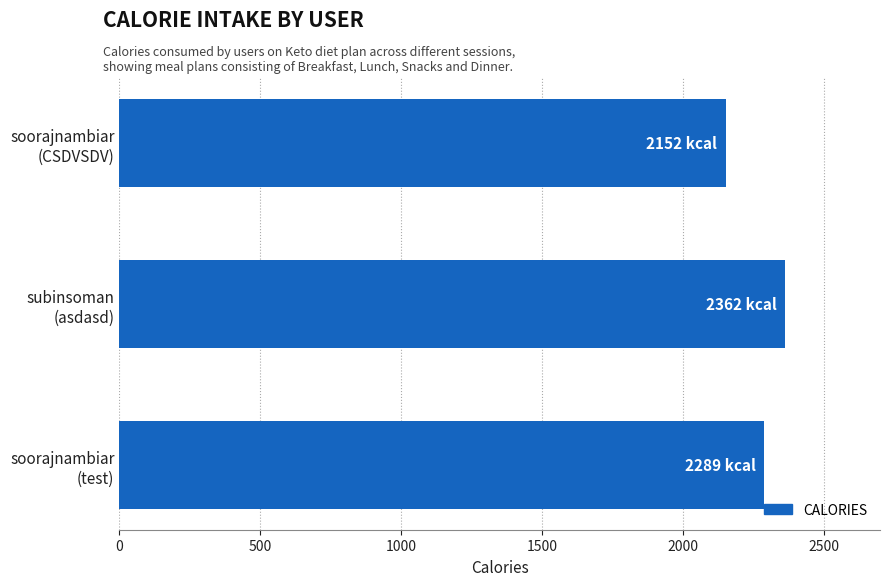

Rank the categories by value from highest to lowest.

subinsoman
(asdasd), soorajnambiar
(test), soorajnambiar
(CSDVSDV)